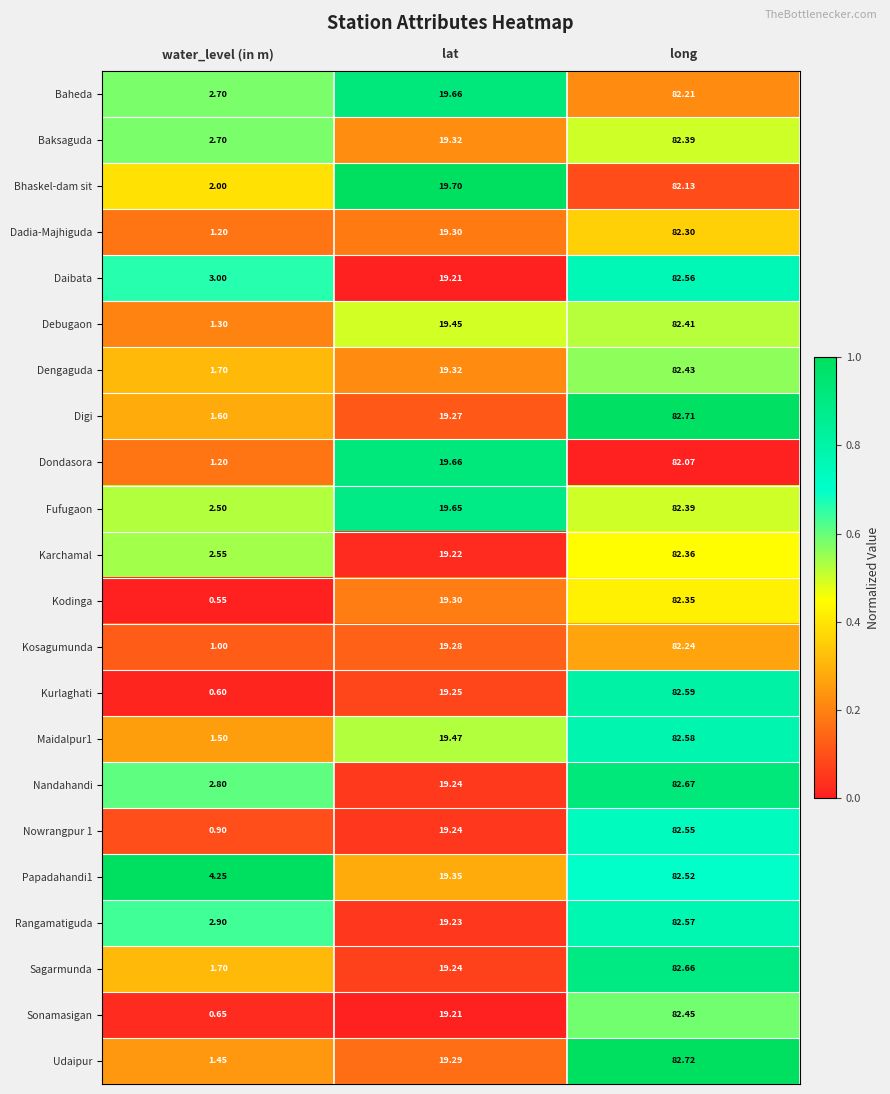

Where is Debugaon nearest to the value 41?

lat